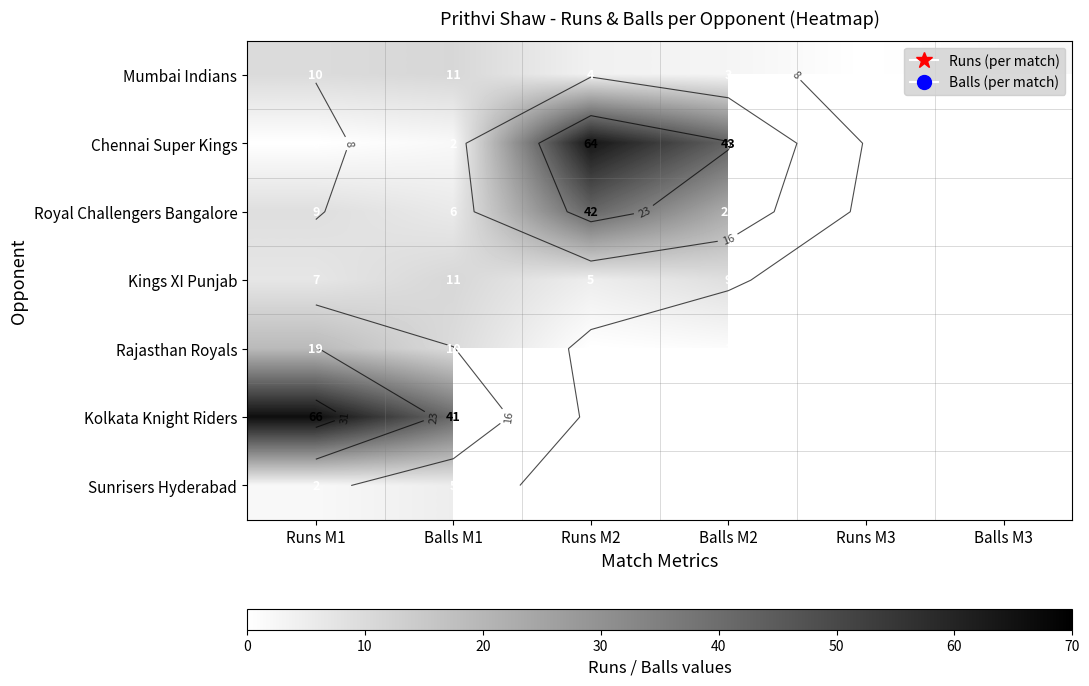

Between Runs M1 and Runs M2, which series saw the biggest shift?

Chennai Super Kings